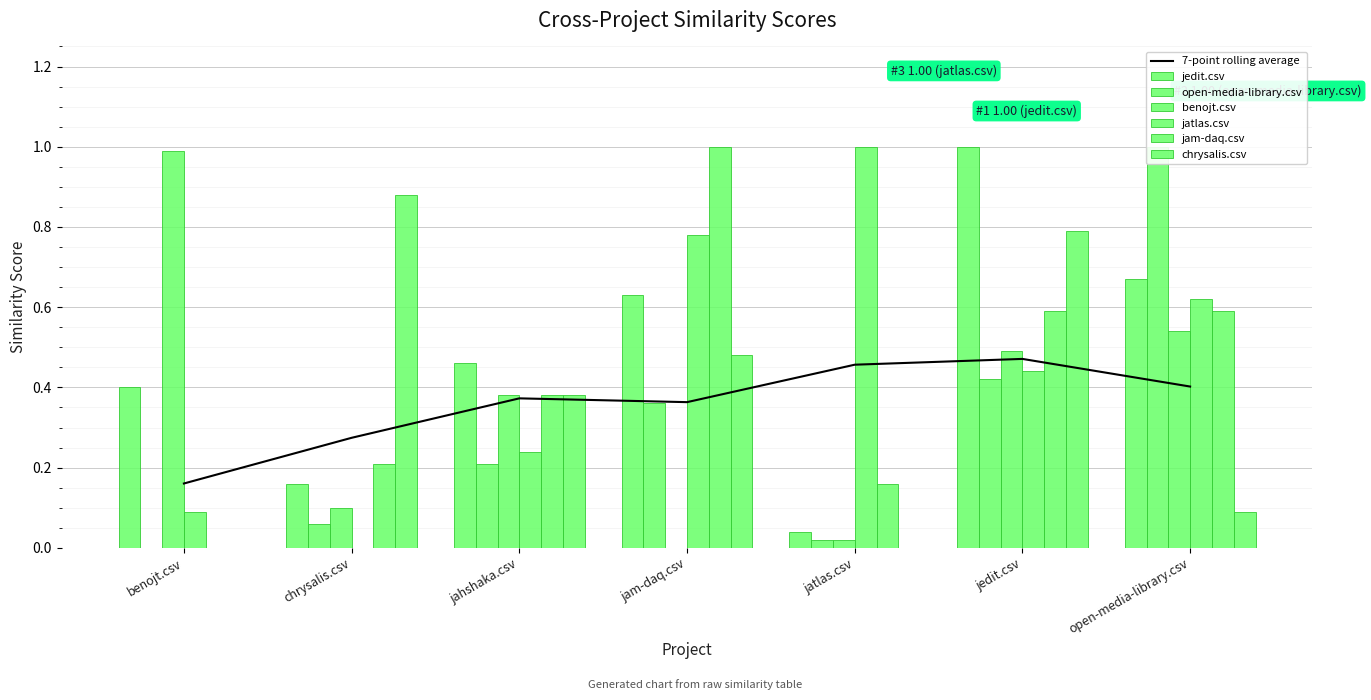

The value of open-media-library.csv at chrysalis.csv is 0.1. True or false?

True